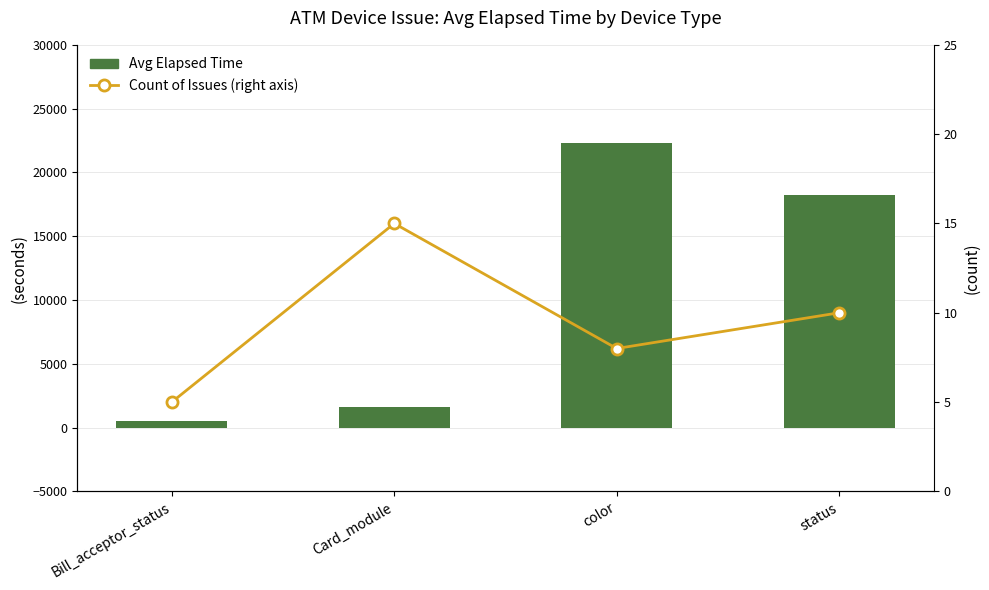

What is the difference between the maximum and minimum values in the Avg Elapsed Time series?

21802.1